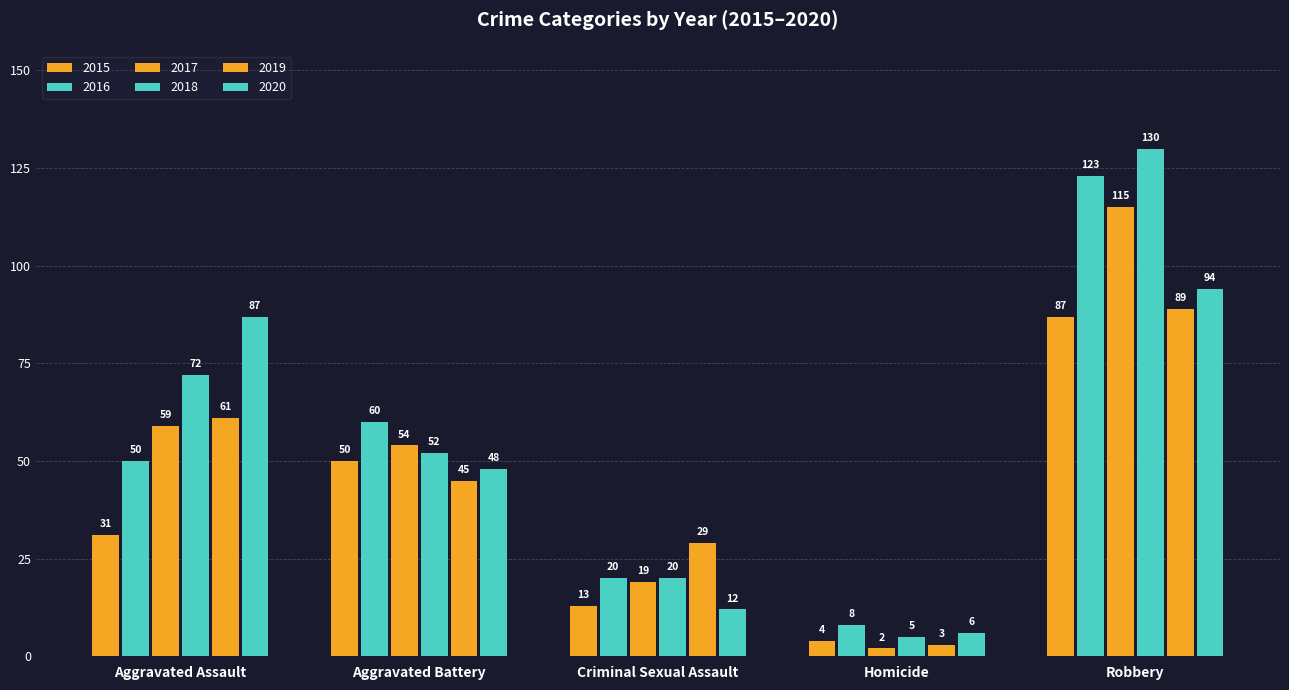

What is the approximate value of 2020 at Aggravated Assault, to the nearest 5?

85